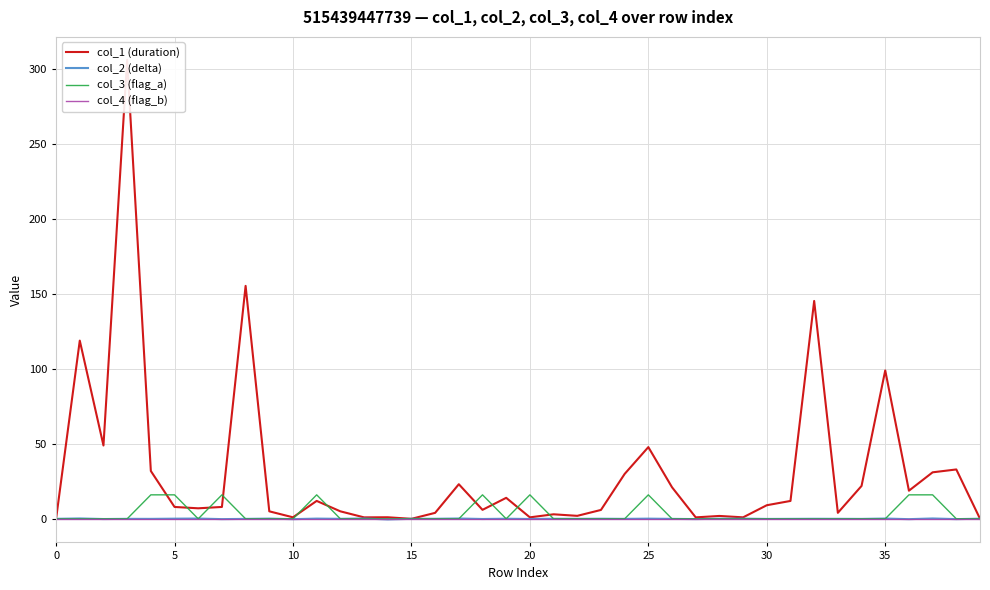

True or false: col_1 (duration) has a value of 21.0 at 26.

True